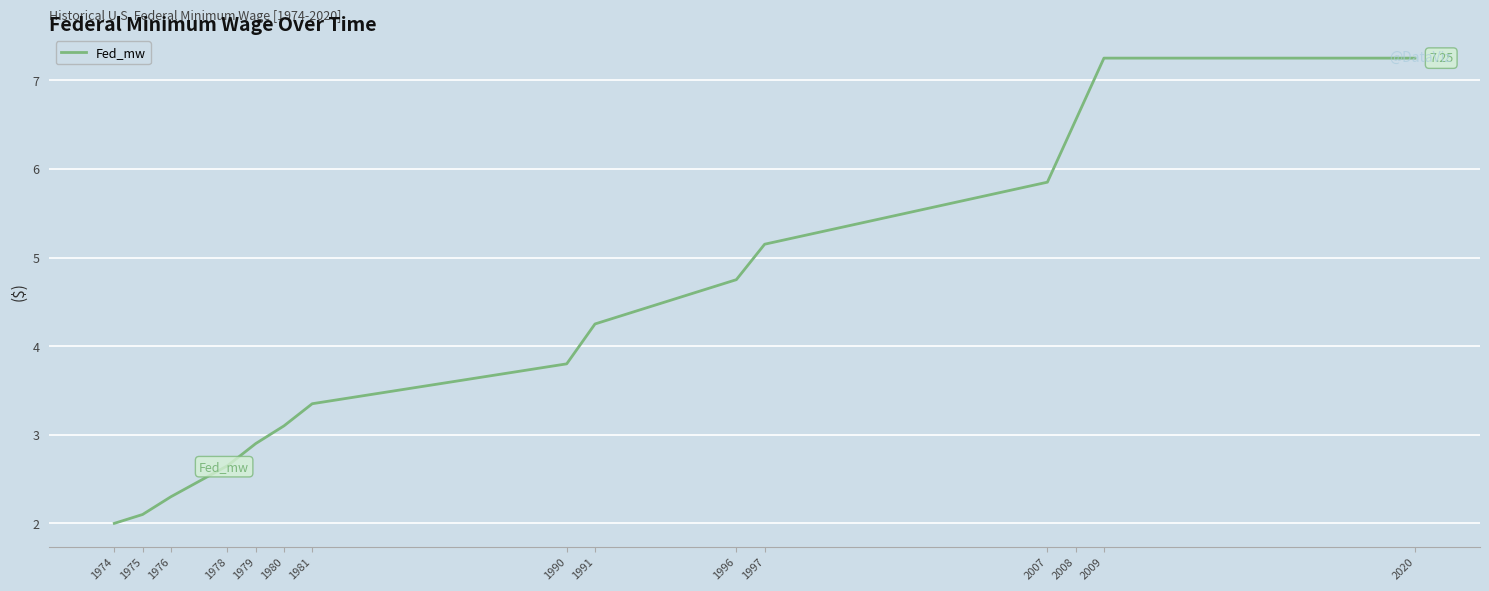

What is the difference between the values at 1996 and 2020?

2.5